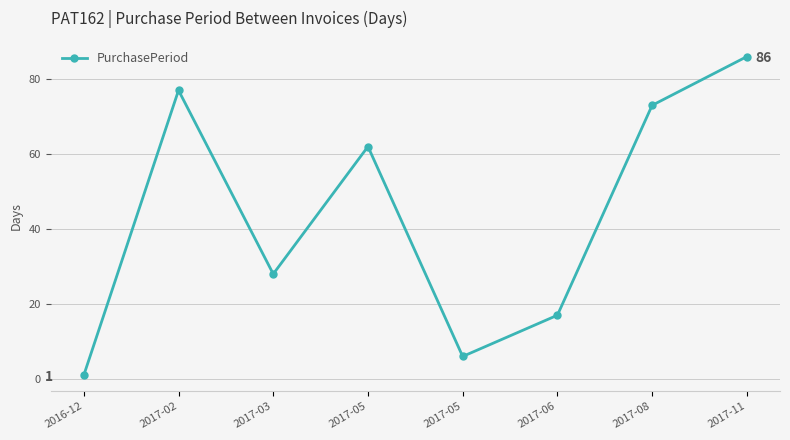

Approximately how many times larger is the value at 2017-08 compared to 2017-05?

1.2